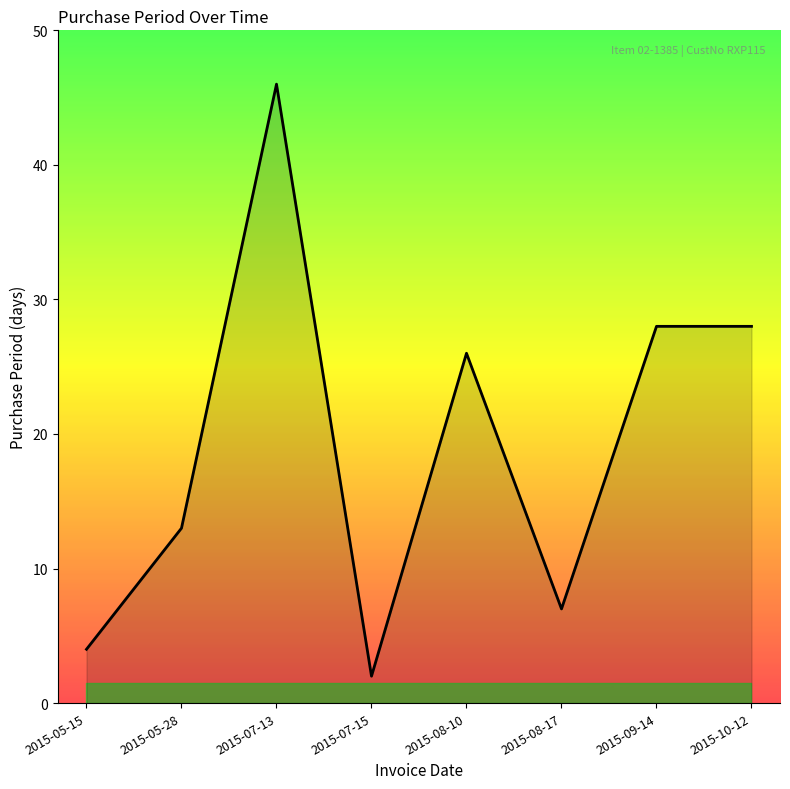

True or false: the data has more than 1 interior local peaks.

True